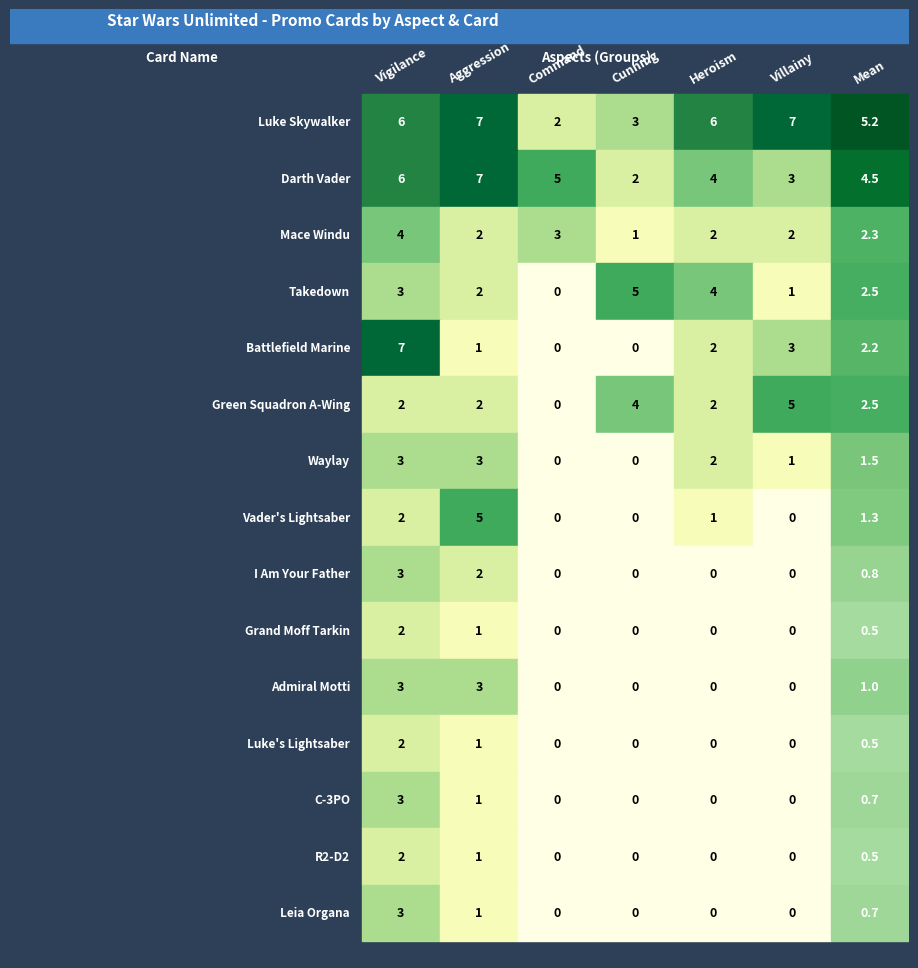

Reading left to right, what are all the values shown in this chart?

Vigilance: 6	6	4	3	7	2	3	2	3	2	3	2	3	2	3
Aggression: 7	7	2	2	1	2	3	5	2	1	3	1	1	1	1
Command: 2	5	3	0	0	0	0	0	0	0	0	0	0	0	0
Cunning: 3	2	1	5	0	4	0	0	0	0	0	0	0	0	0
Heroism: 6	4	2	4	2	2	2	1	0	0	0	0	0	0	0
Villainy: 7	3	2	1	3	5	1	0	0	0	0	0	0	0	0